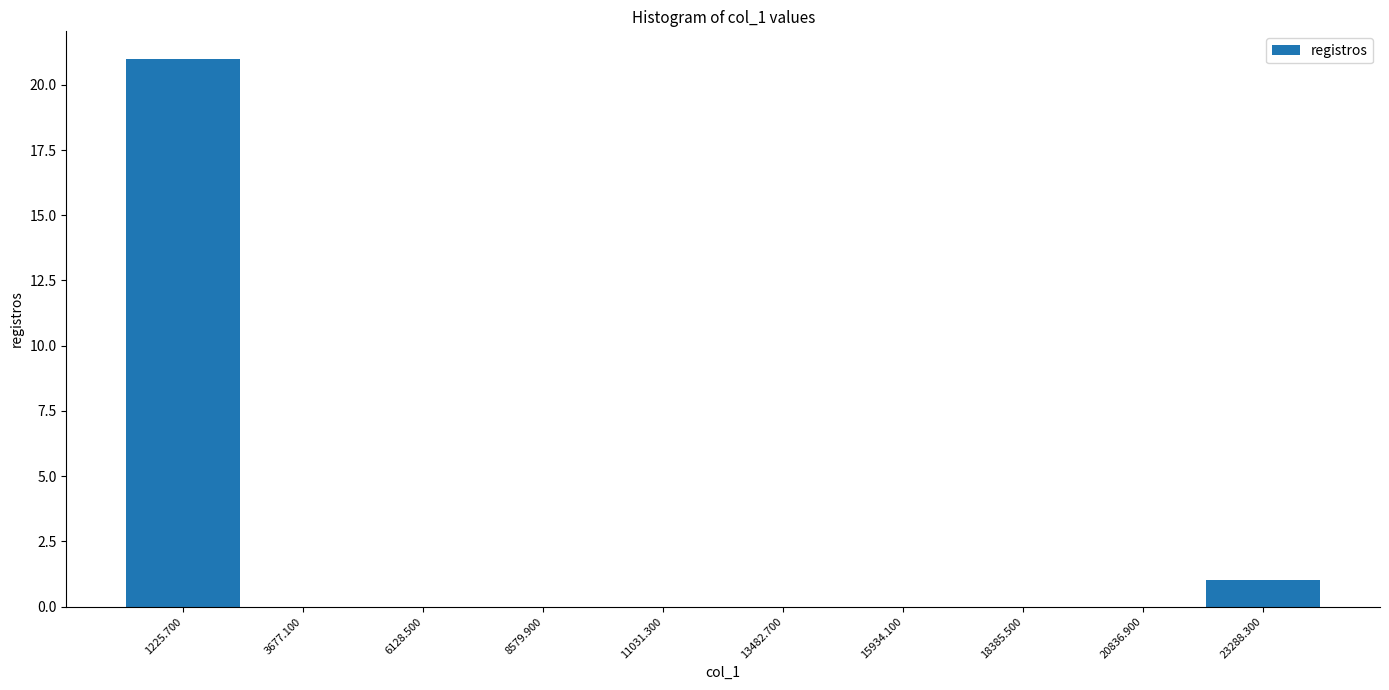

Reading left to right, transcribe this chart: for each bar, give the range it covers on the x-axis and its height. Neither the bar edges nor the heights are printed on the chart, so give them approximately, as read against the axes.

0 to 2500: 21
2500 to 5000: 0
5000 to 7500: 0
7500 to 10000: 0
10000 to 12500: 0
12500 to 14500: 0
14500 to 17000: 0
17000 to 19500: 0
19500 to 22000: 0
22000 to 24500: 1